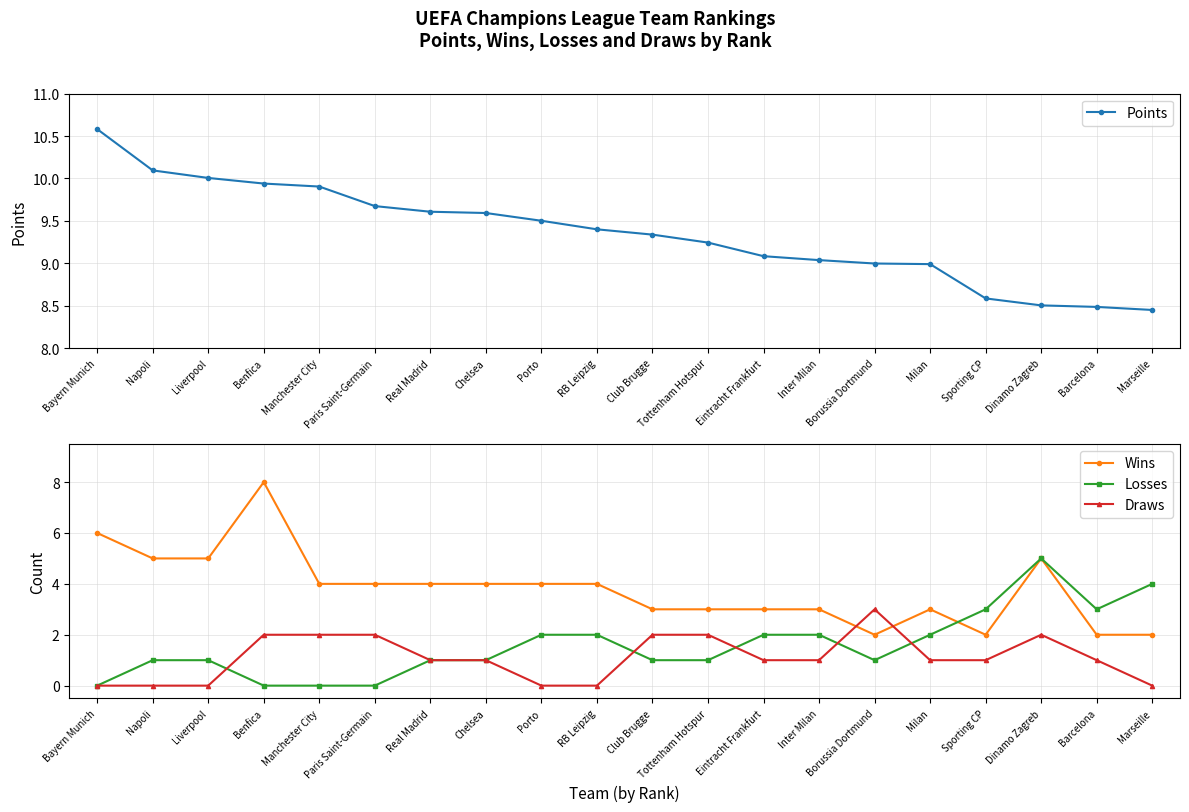

What is the maximum value shown in the chart?

10.6